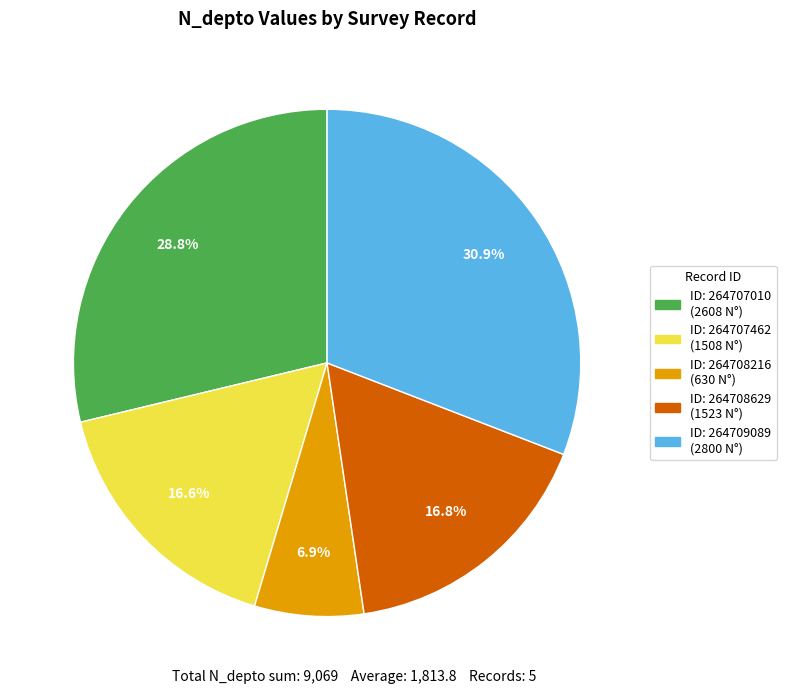

Is there a majority slice in this chart?

No